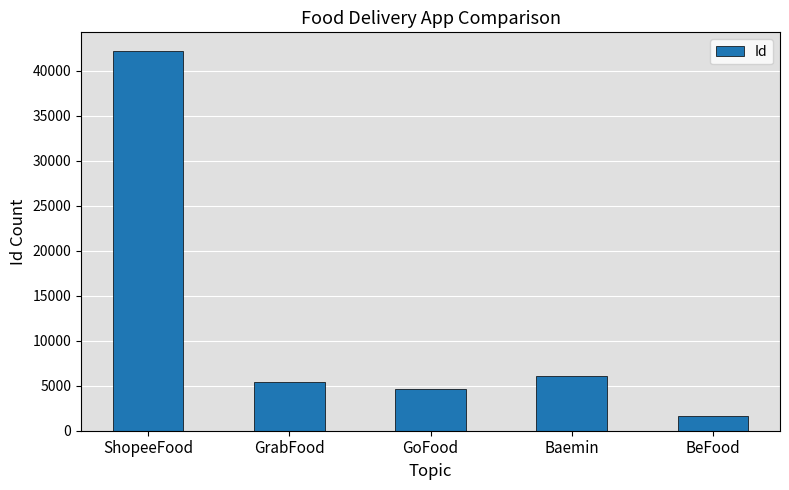

List the labels in order of value, largest first.

ShopeeFood, Baemin, GrabFood, GoFood, BeFood